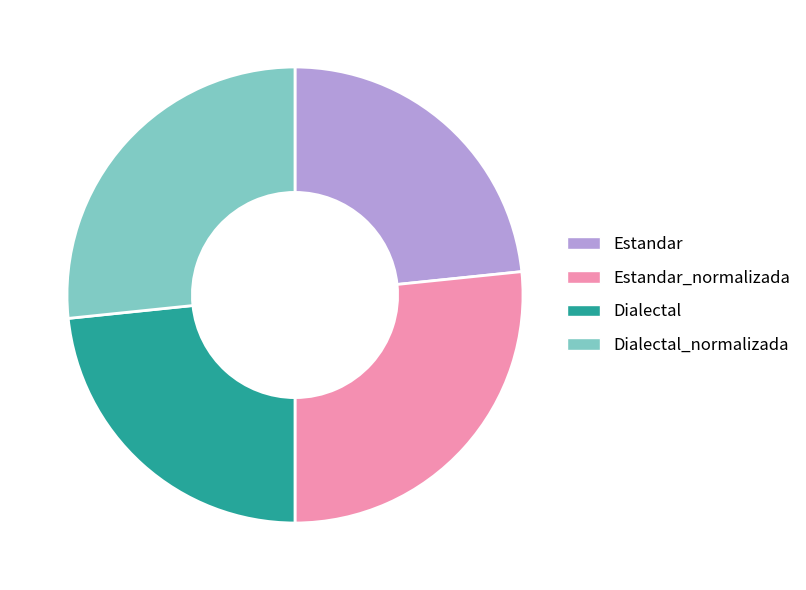

True or false: Estandar_normalizada accounts for 15% of the total.

False